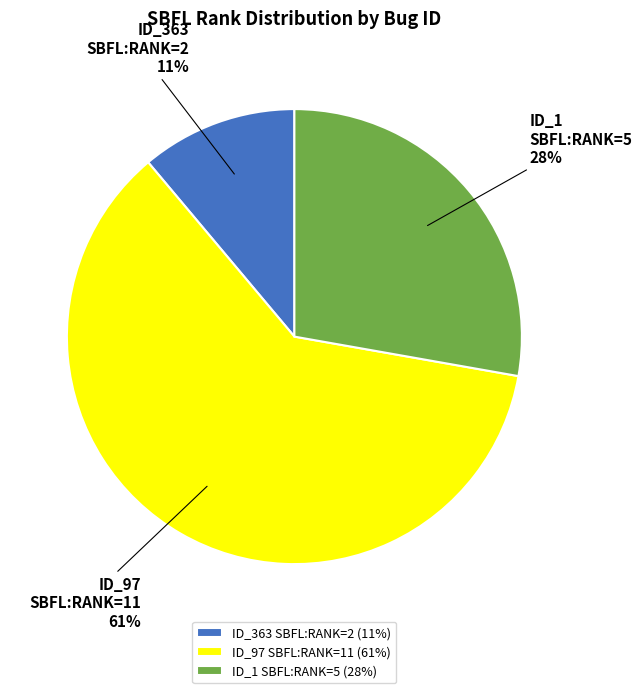

Is it true that ID_363 SBFL:RANK=2 is 11% of the pie?

True